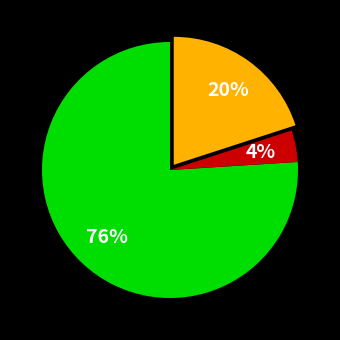

Count the number of slices in the pie.

3